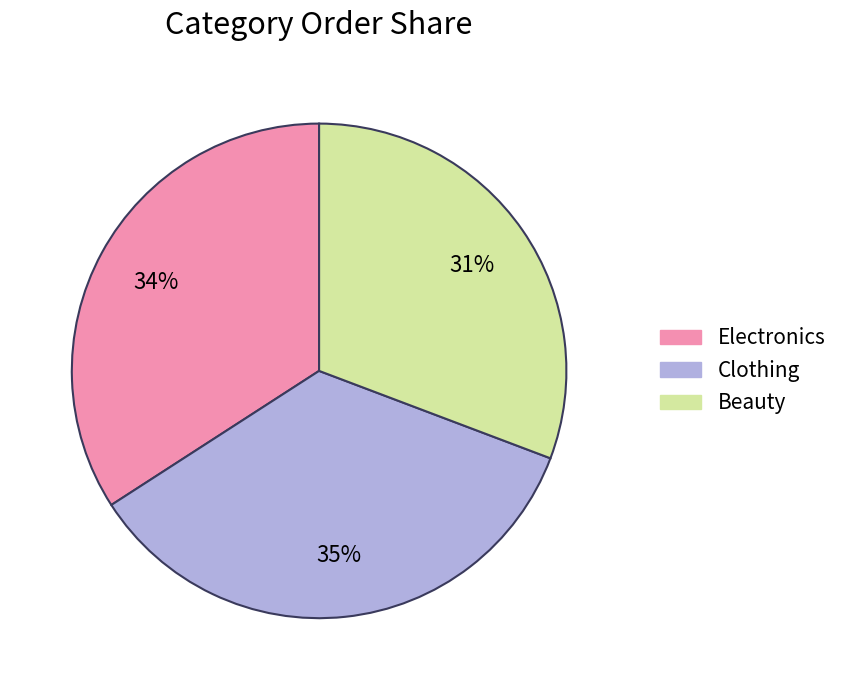

Rank the categories by value from lowest to highest.

Beauty, Electronics, Clothing